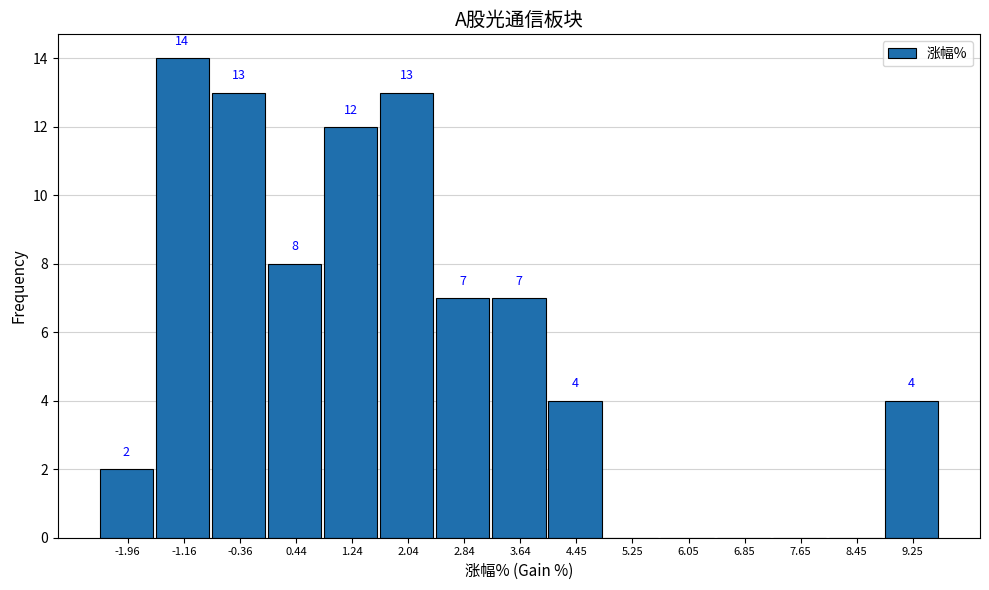

Reading right to left, extract all data points from this chart.

9.25=4	8.45=0	7.65=0	6.85=0	6.05=0	5.25=0	4.45=4	3.64=7	2.84=7	2.04=13	1.24=12	0.44=8	-0.36=13	-1.16=14	-1.96=2